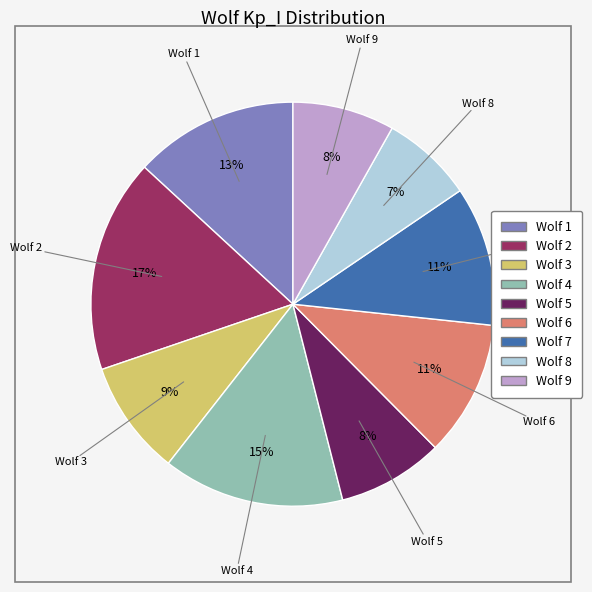

What percentage is the Wolf 8 slice, to the nearest percent?

7%